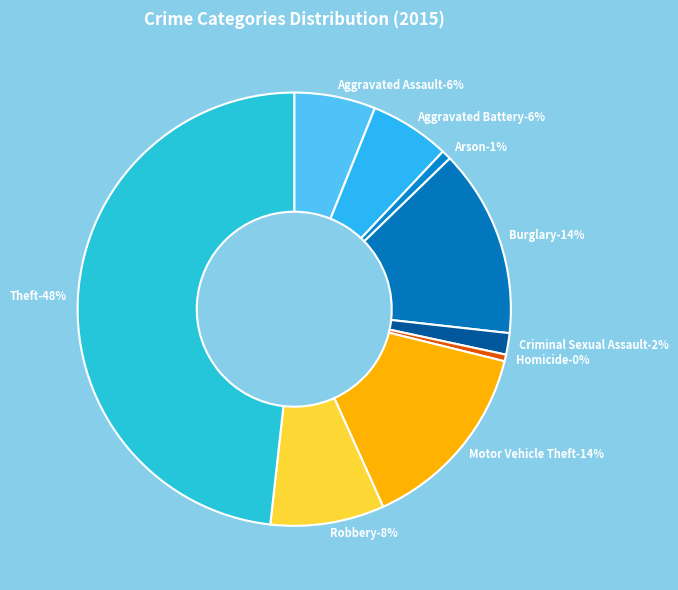

What percentage is NOT represented by Aggravated Assault?

93.9%